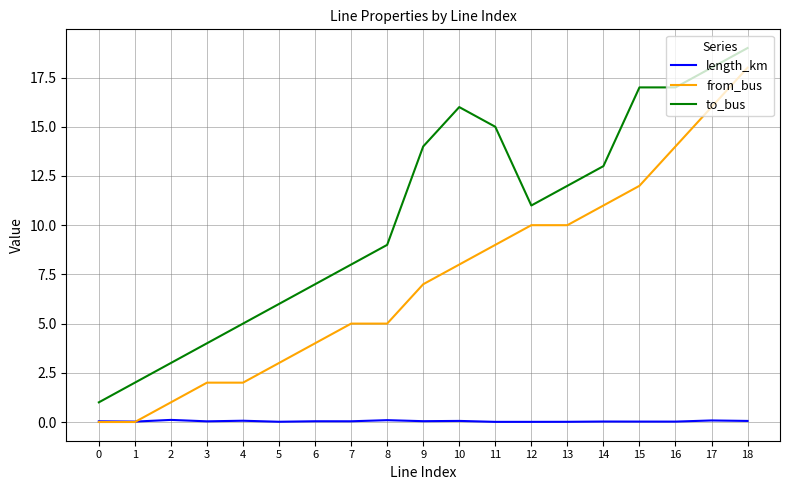

List the series in order of their overall mean, lowest first.

length_km, from_bus, to_bus